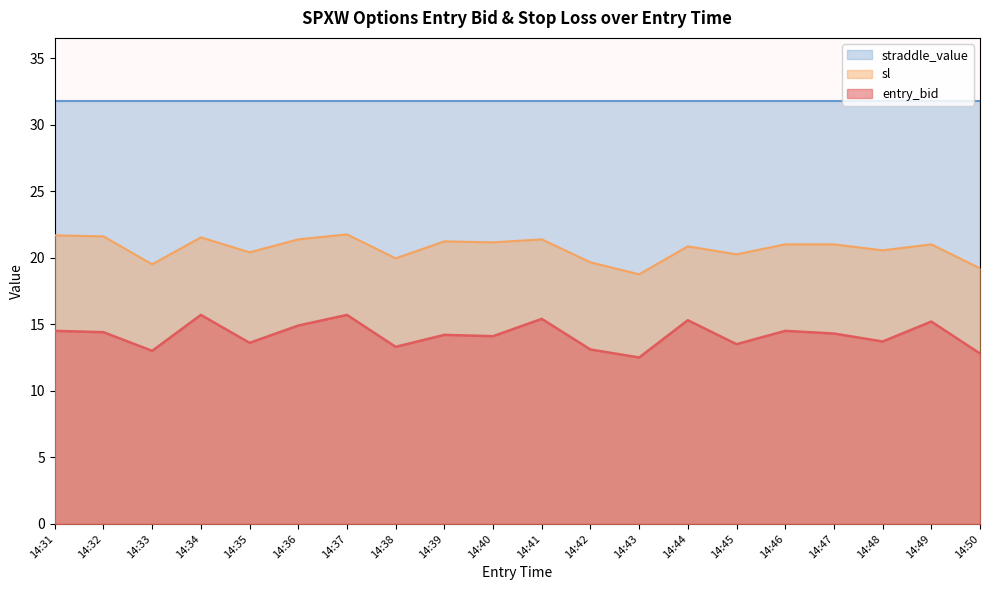

Read the sl value at 14:42.

19.6